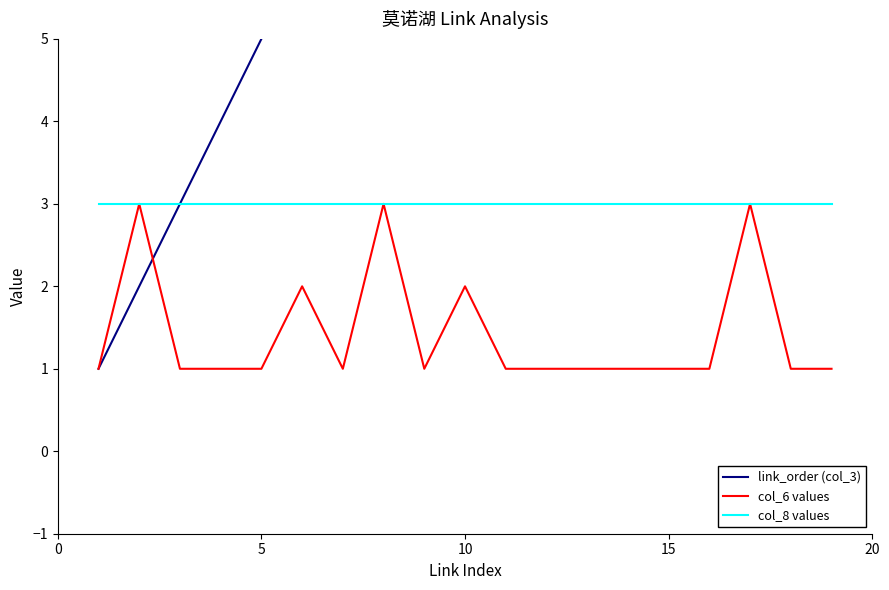

What is the smallest value displayed?

1